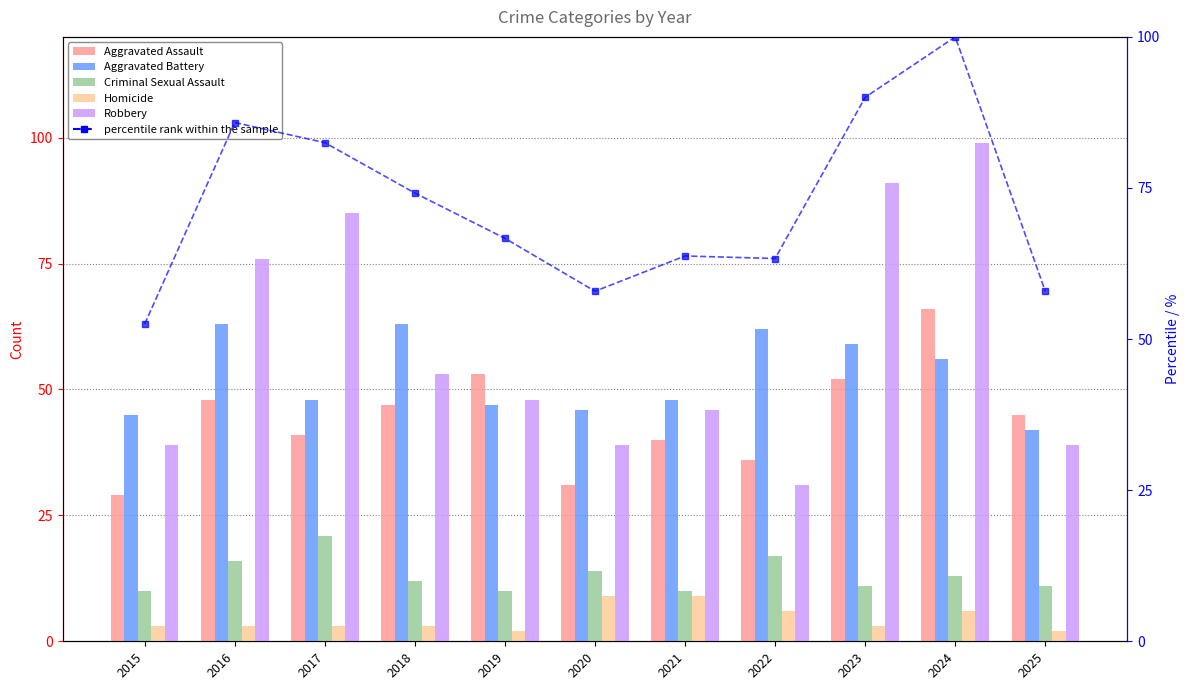

What is the average value of the Criminal Sexual Assault series?

13.2